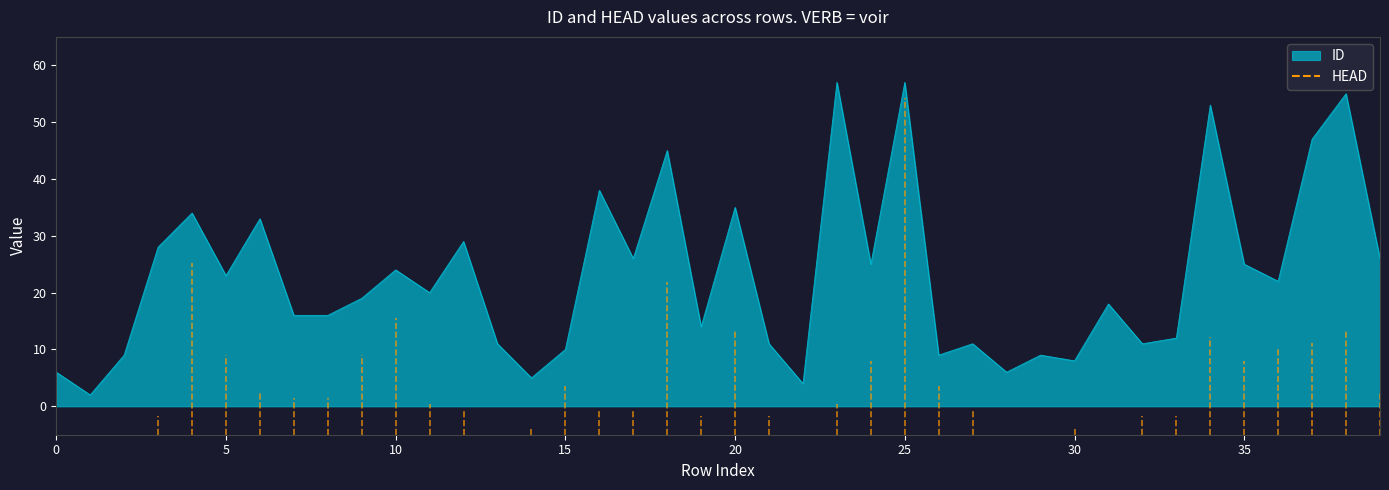

What is the greatest value displayed?

57